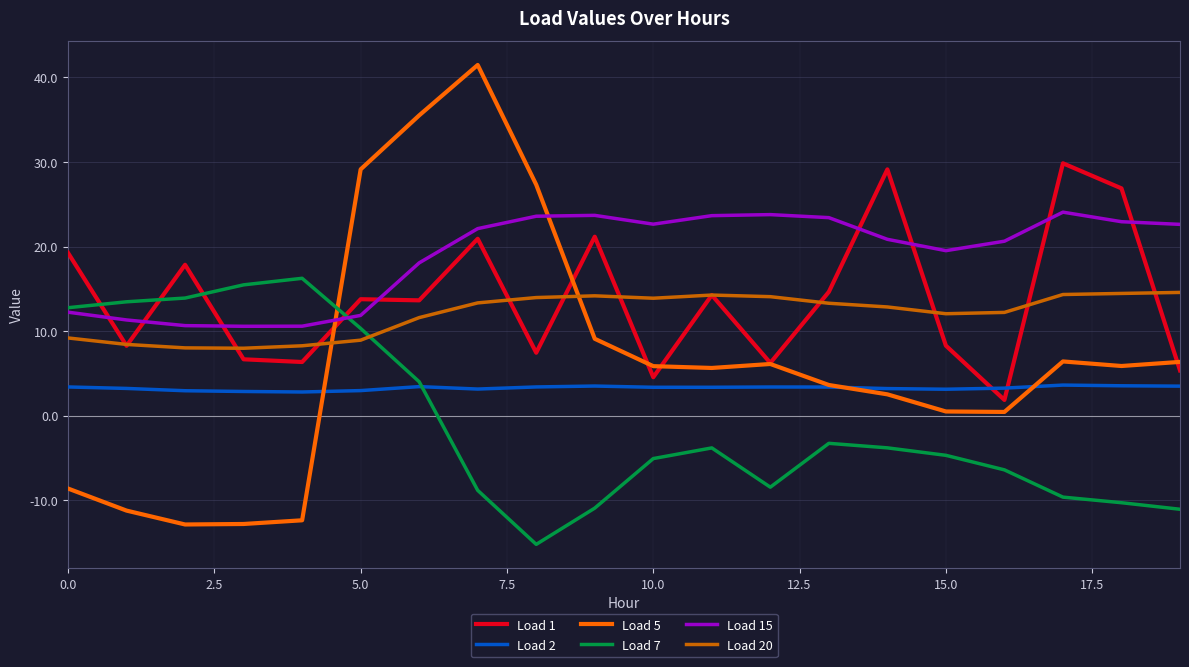

True or false: Load 15 and Load 1 intersect in this chart.

True